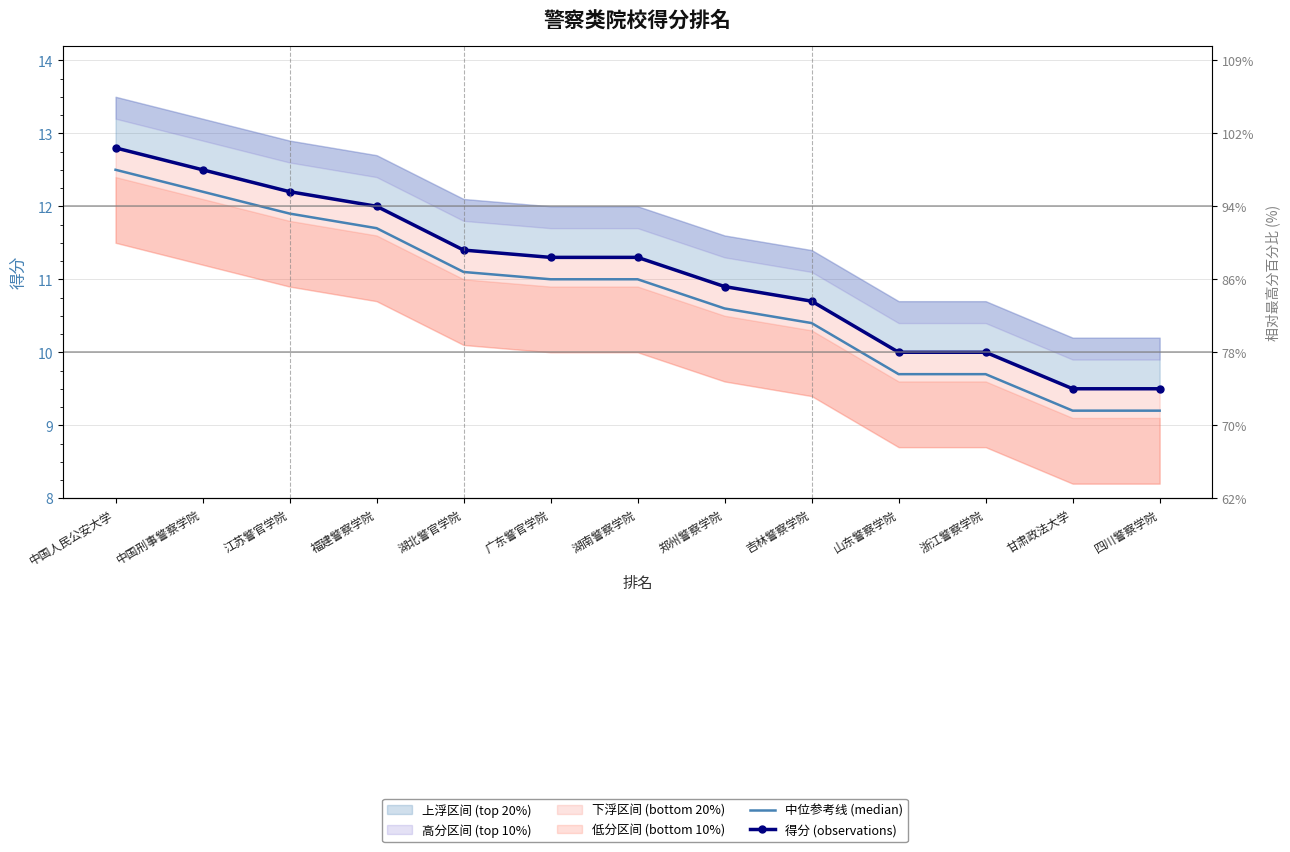

True or false: 得分 (observations) has more than 2 points higher than both neighbors.

False